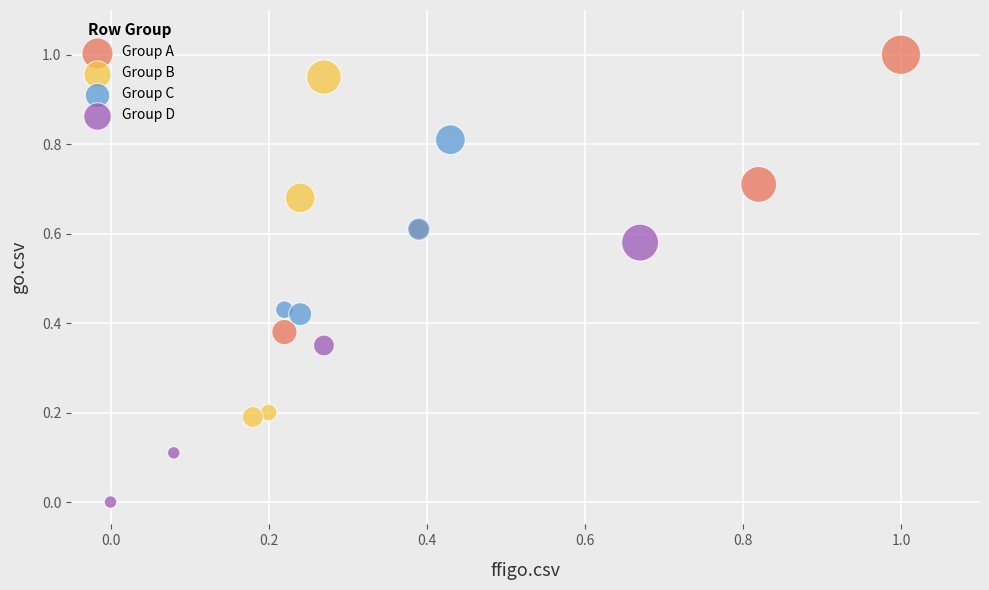

Which series contains the lowest Y value?

Group D